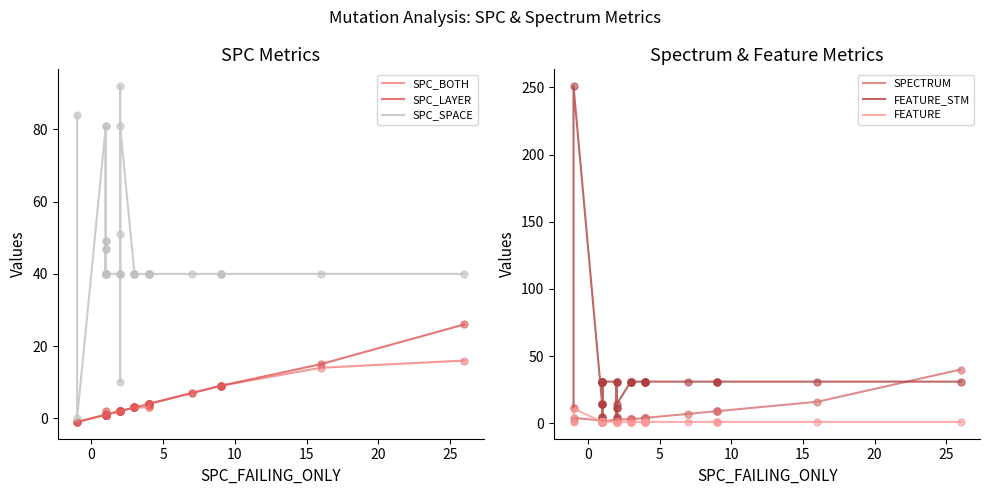

Which series contains the lowest Y value?

SPC_BOTH